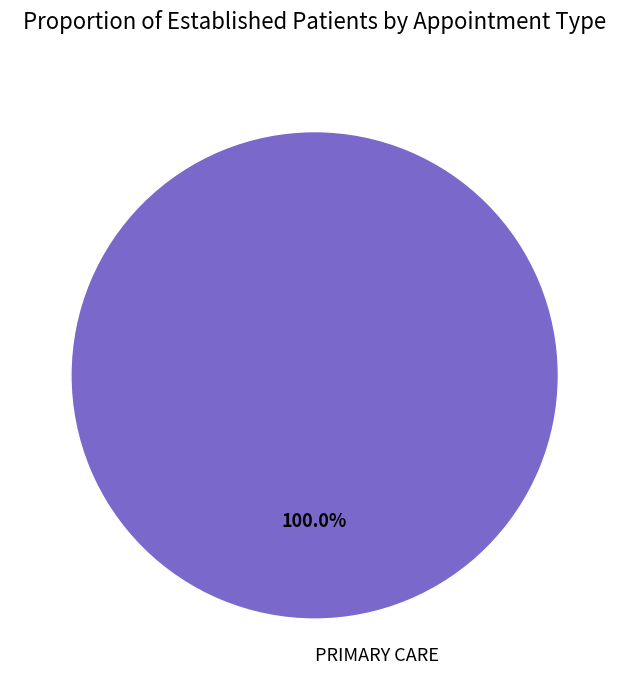

Rank the categories by value from lowest to highest.

PRIMARY CARE